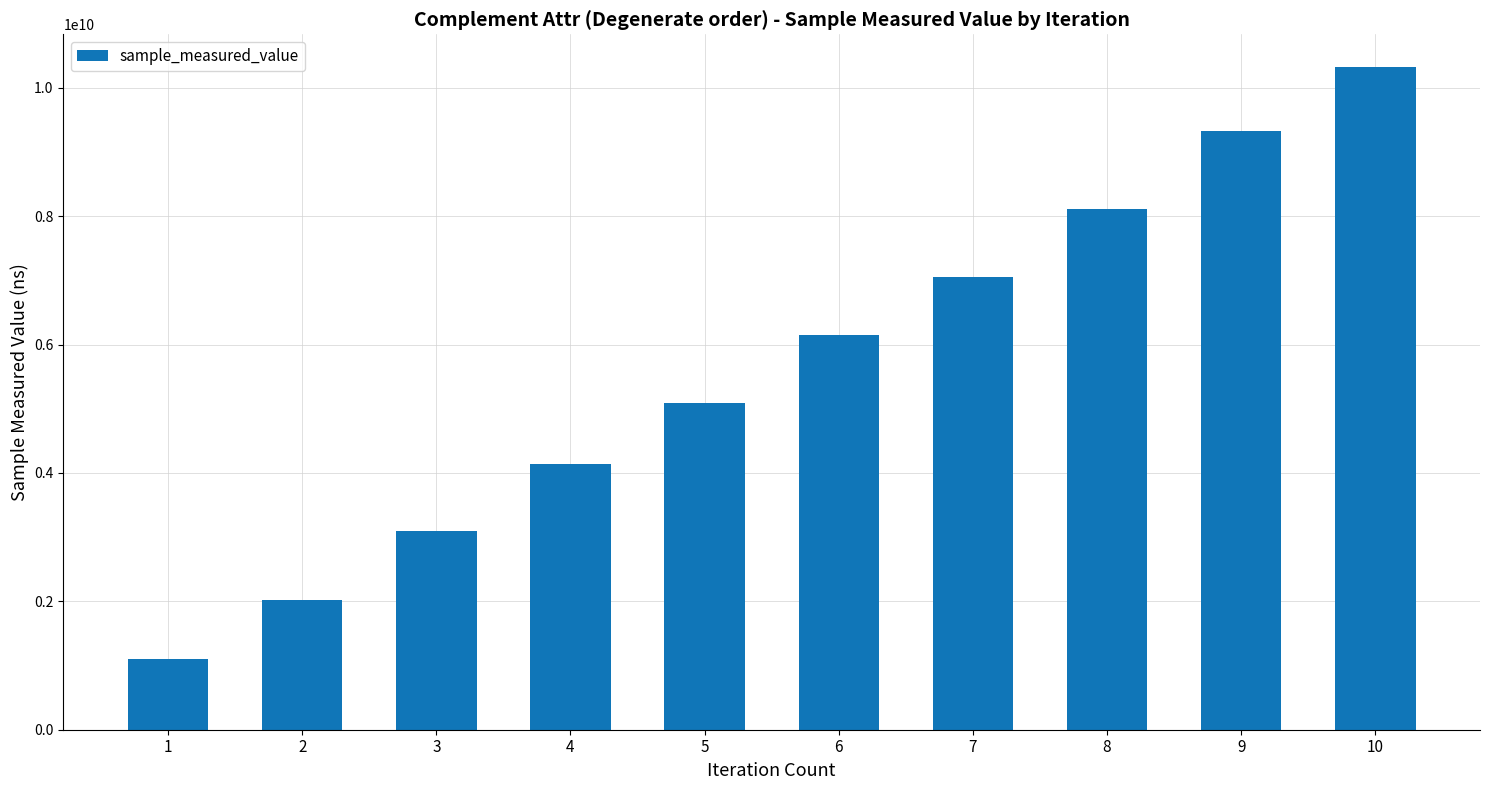

The value at 7 is 10545810042. True or false?

False